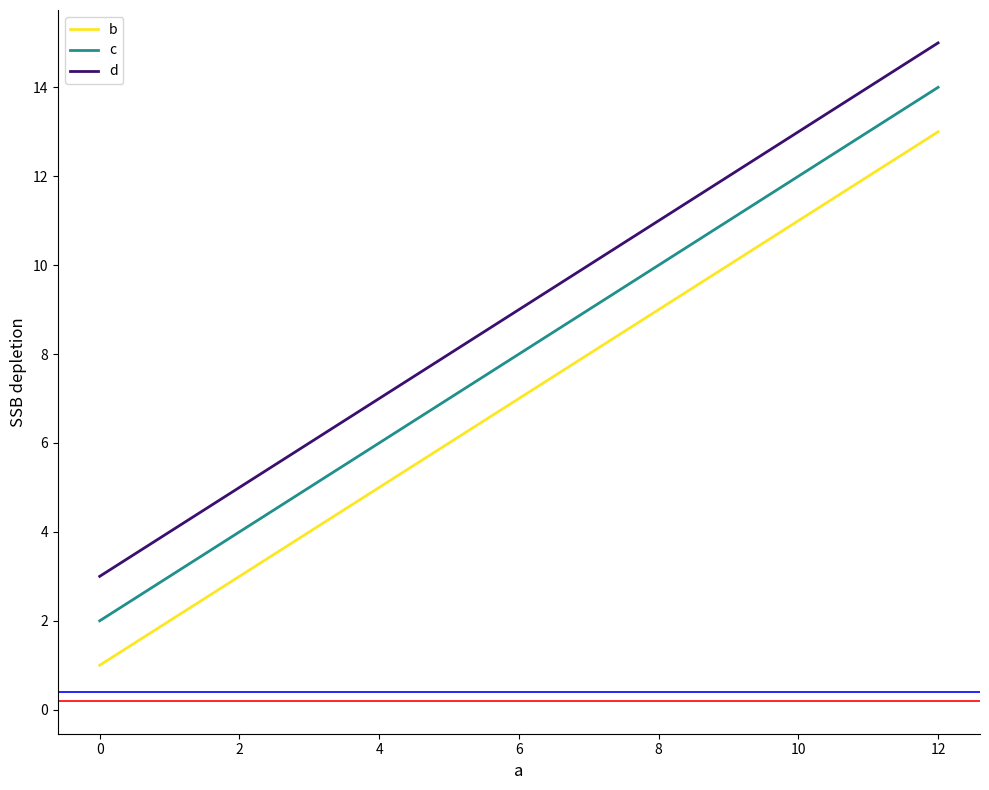

What is the difference between the second highest and minimum values in the d series?

8